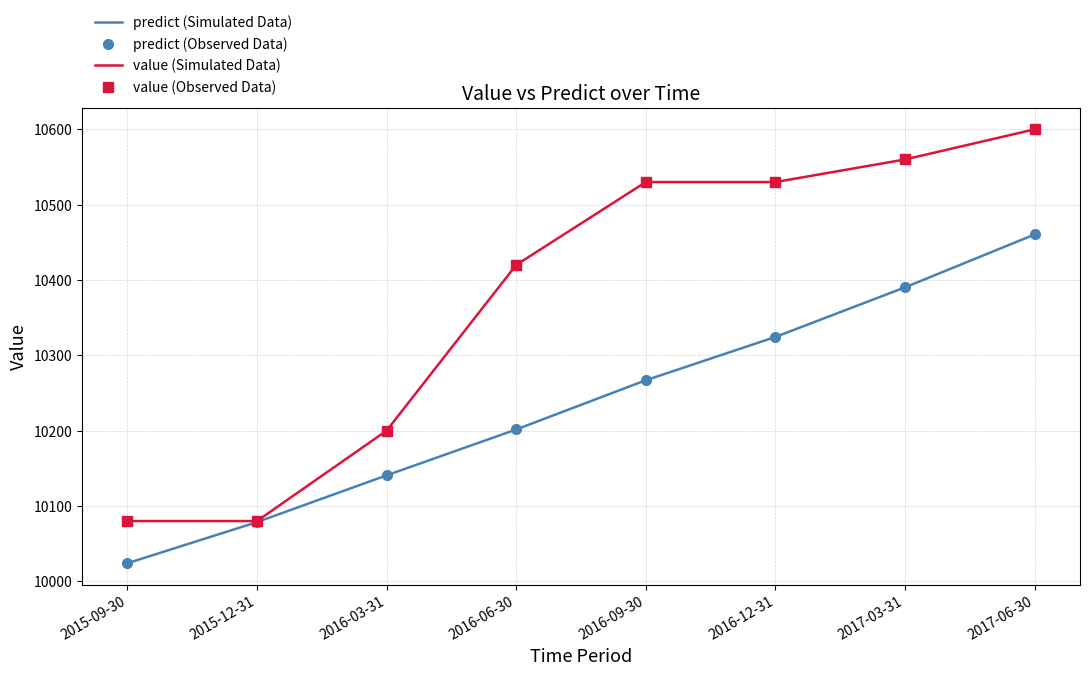

What is the approximate value of value (Simulated Data) at 2016-12-31?

10530.0